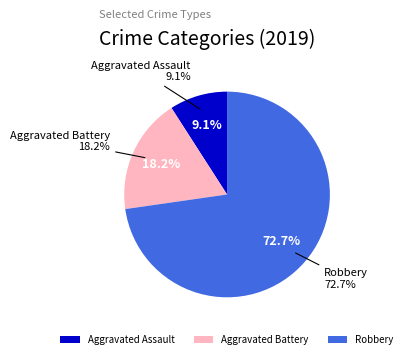

To the nearest percent, what is the difference between the largest and smallest slice percentages?

64%